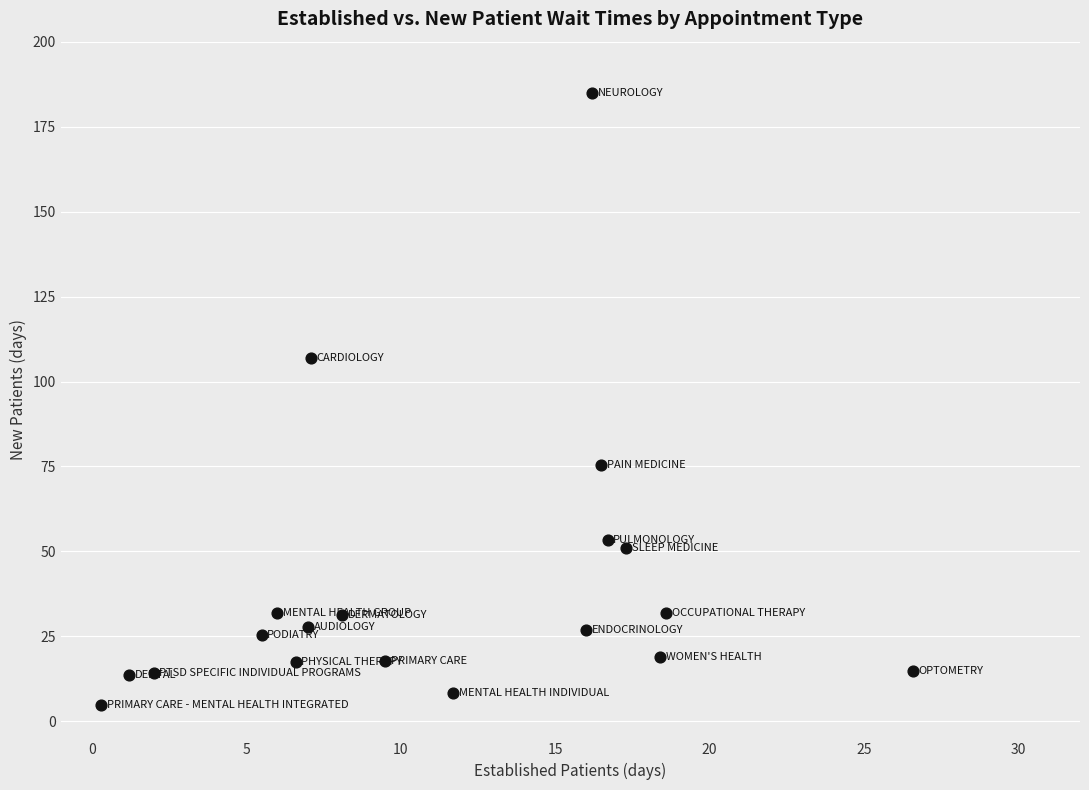

What is the range of X values (max minus min)?

26.3